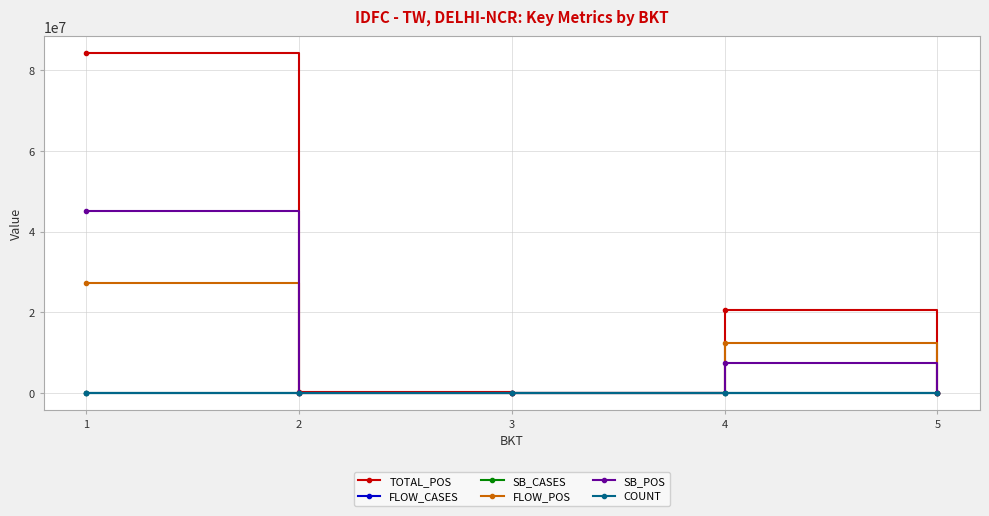

At how many categories does at least one series exceed 53926857?

1